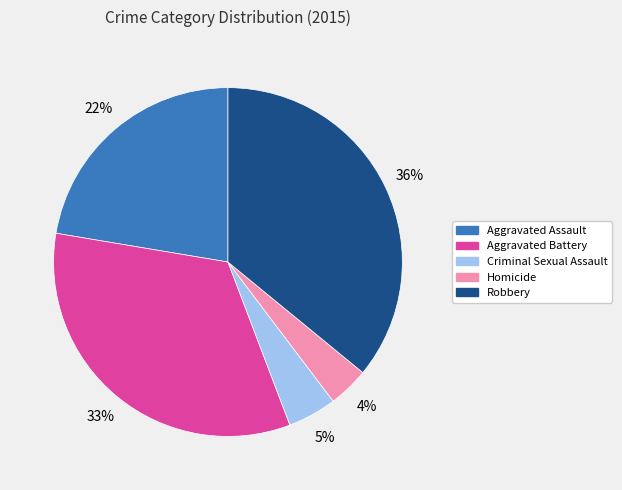

Combined, do Homicide and Aggravated Battery account for over 50%?

No